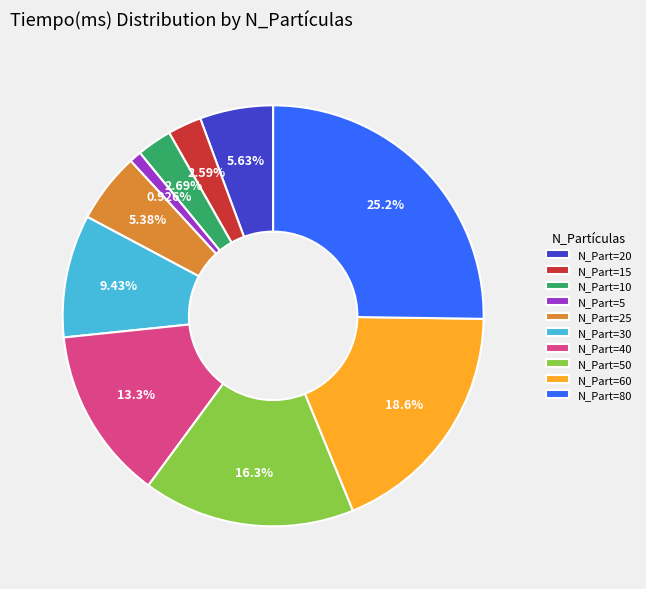

What is the ratio of the value at N_Part=30 to the value at N_Part=20?

1.7